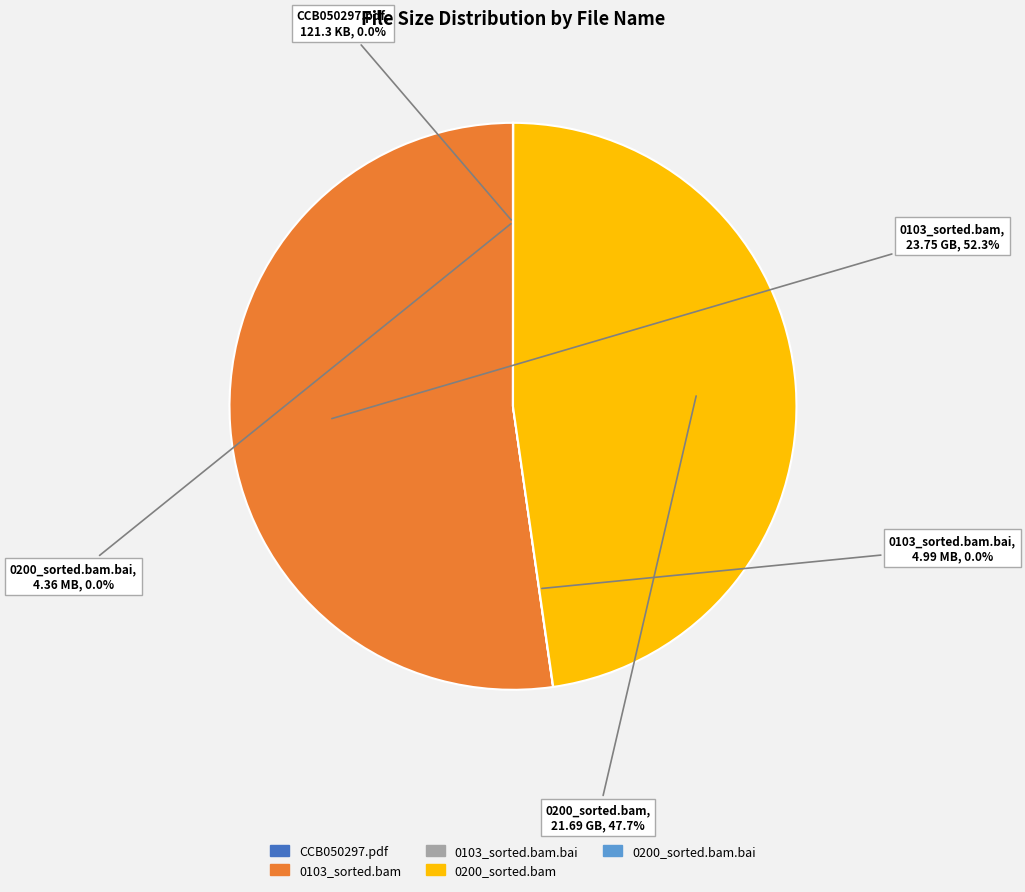

To the nearest percent, what is the difference between the largest and smallest slice percentages?

52%